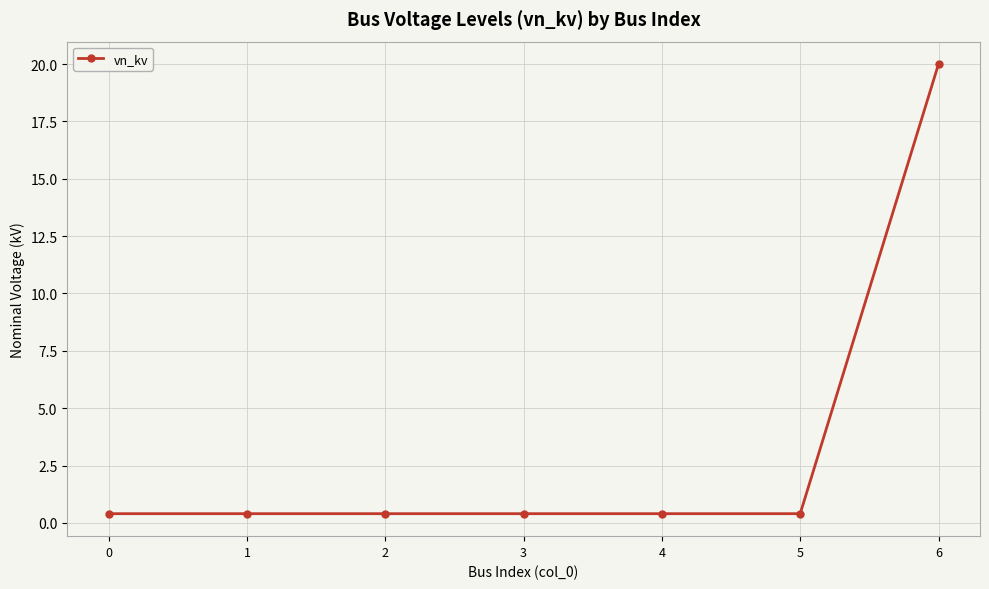

What is the value of the 7th point from the left?

20.0